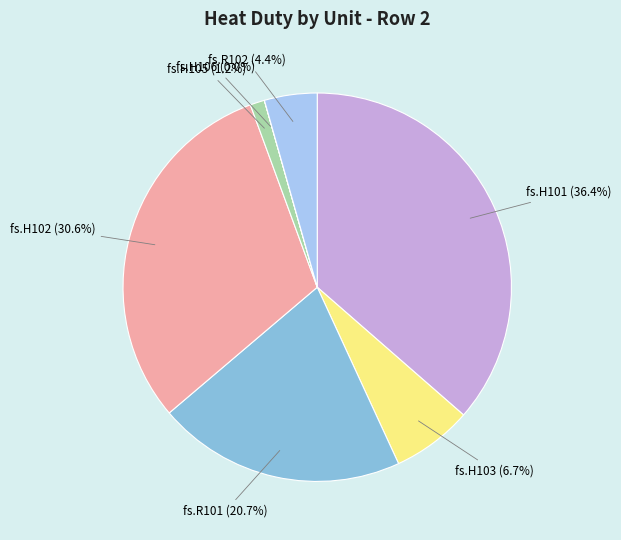

Which slice is the largest?

fs.H101